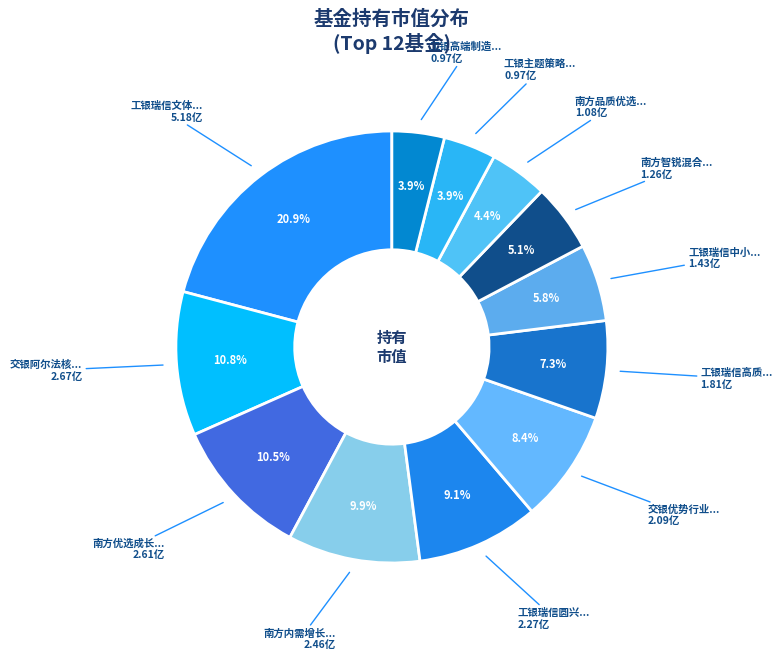

How many slices are in this pie chart?

12